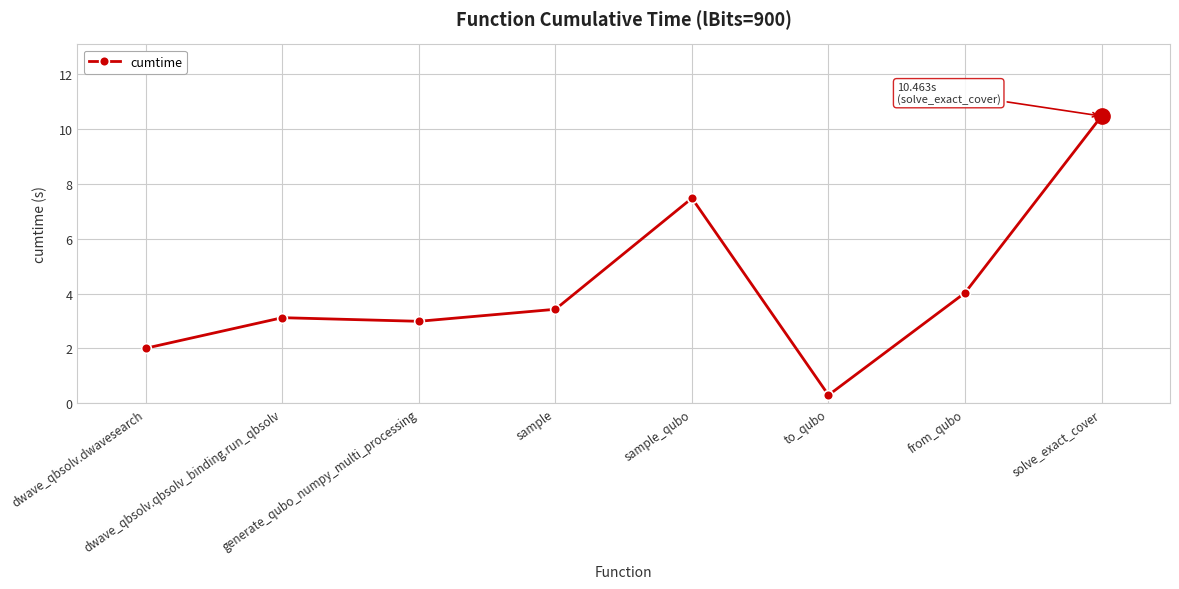

How many lines are shown in the chart?

1